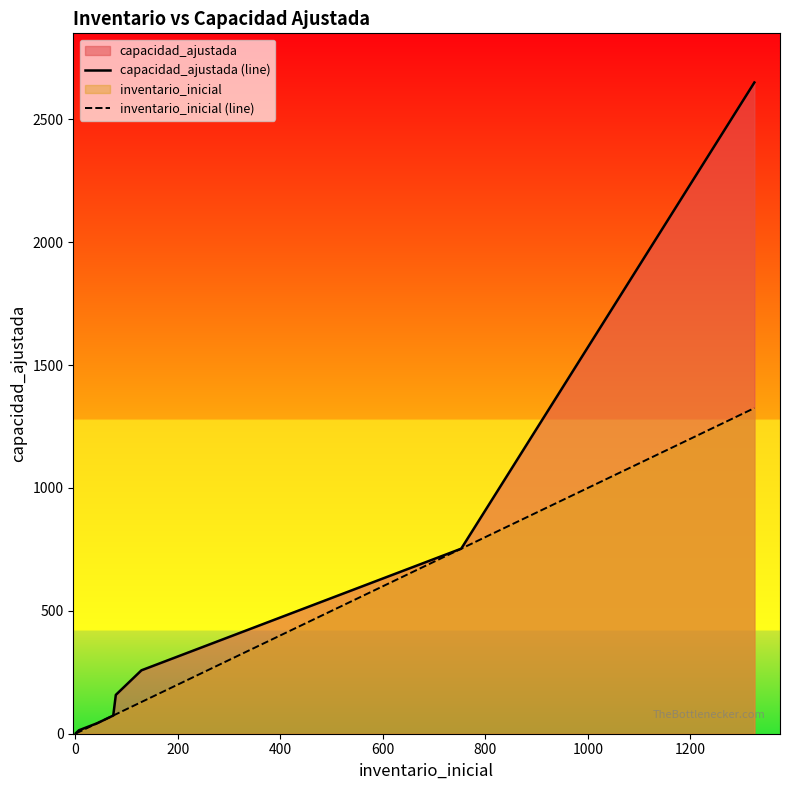

What is the difference between the maximum and minimum values in the inventario_inicial (line) series?

1324